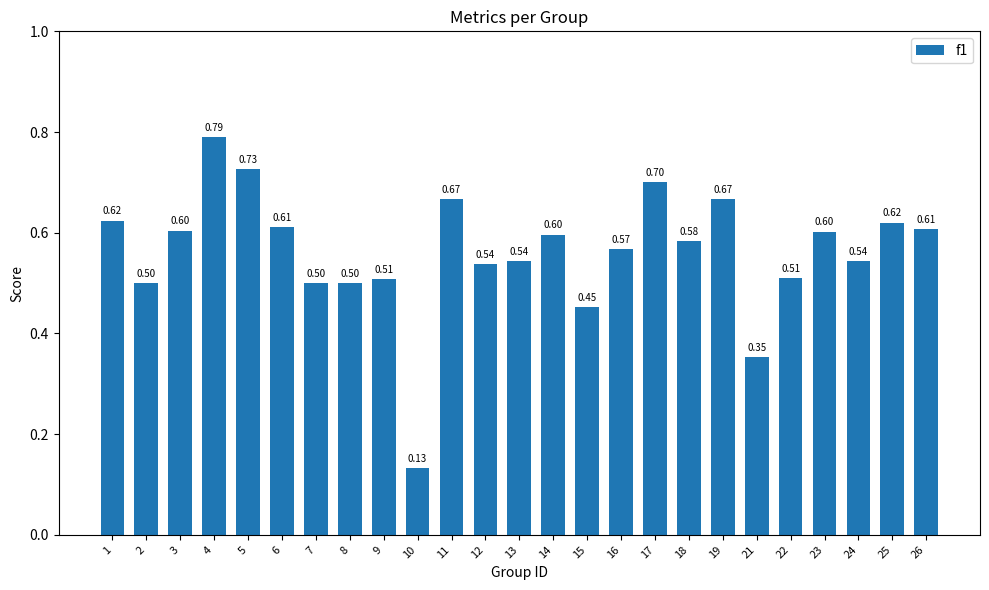

Between 22 and 7, which is larger?

22